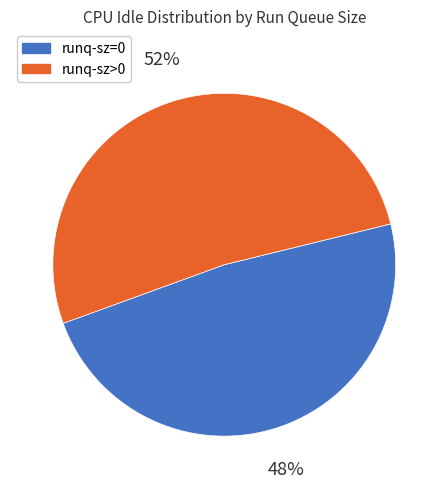

Is there a majority slice in this chart?

Yes